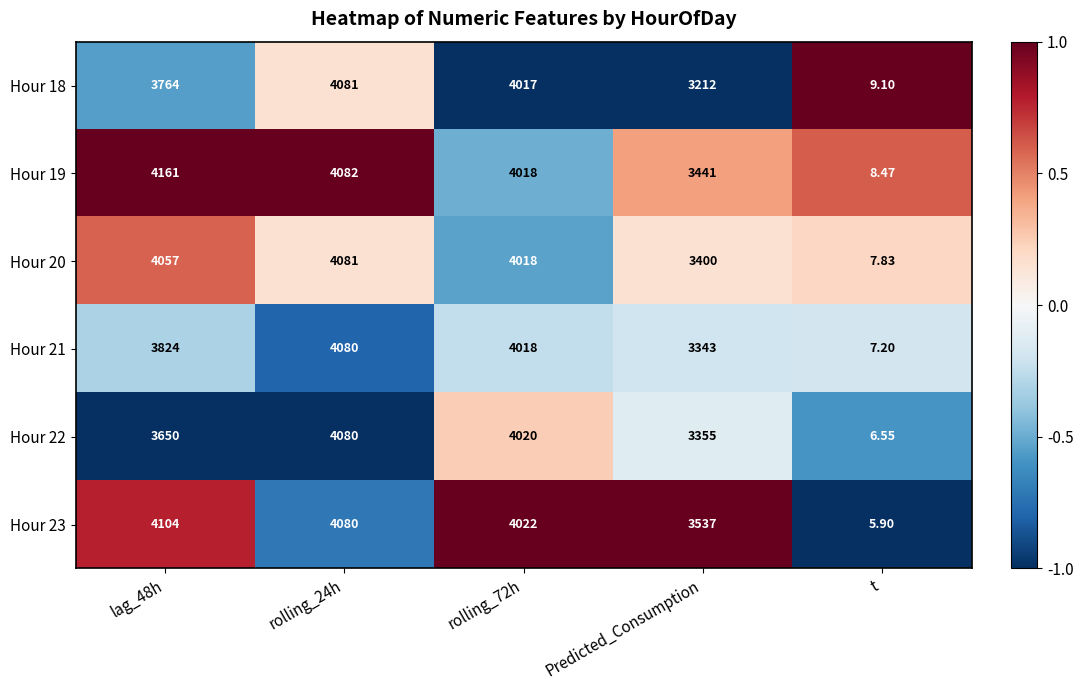

At which label does Hour 22 reach its minimum?

t